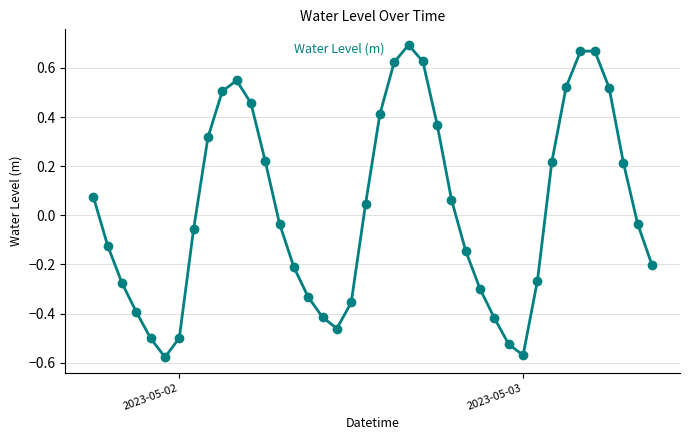

True or false: there are more than 0 points higher than both neighbors.

True